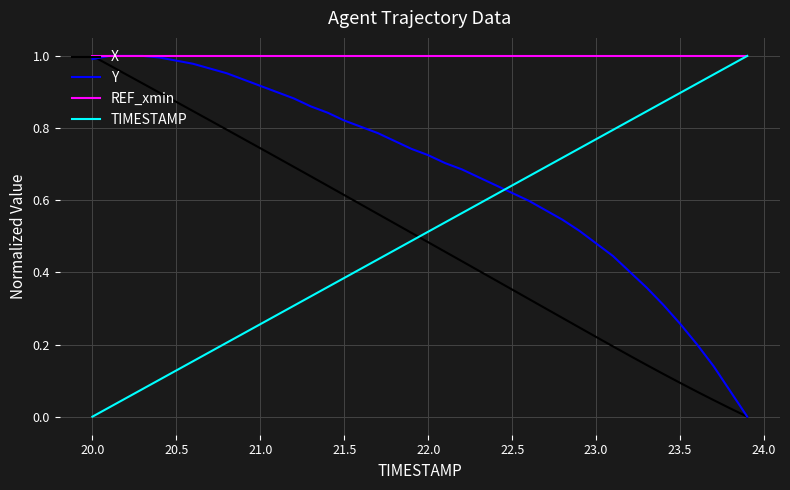

Which series has the largest total across all categories?

REF_xmin